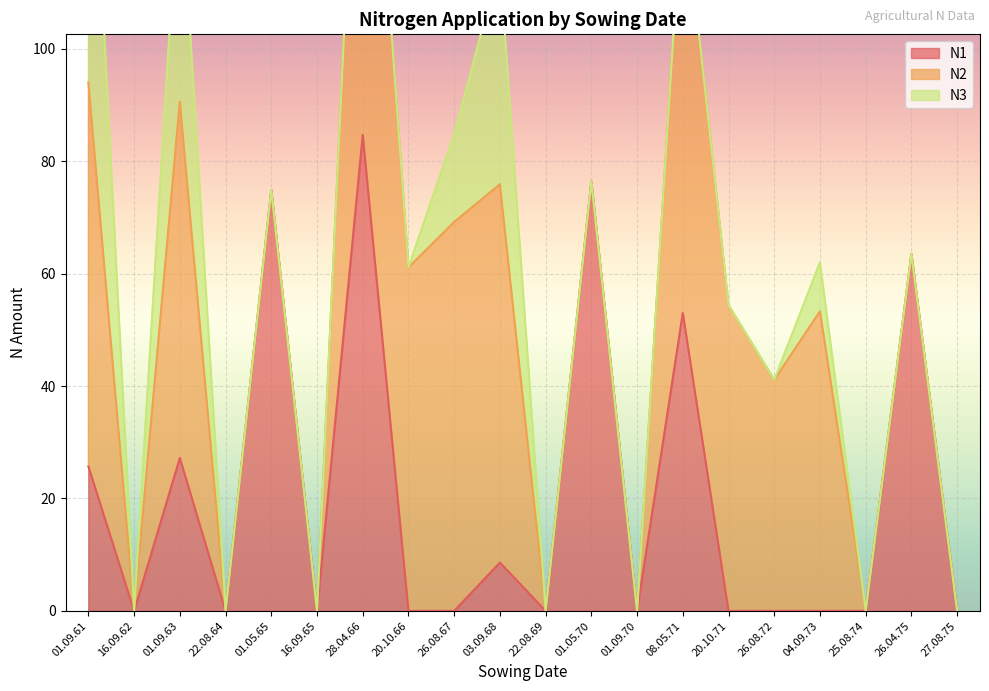

Which series has the largest total across all categories?

N2